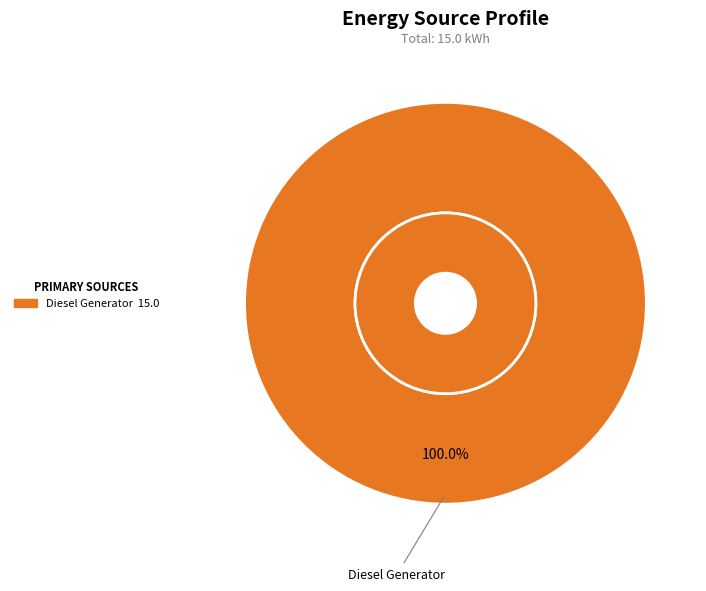

What is the majority slice?

Diesel Generator